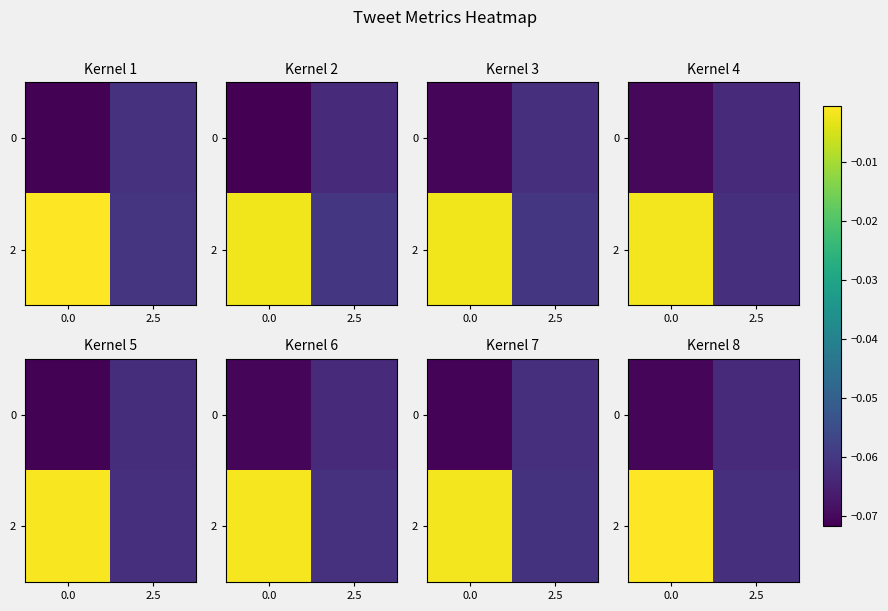

What is the minimum value shown in the chart?

-0.1